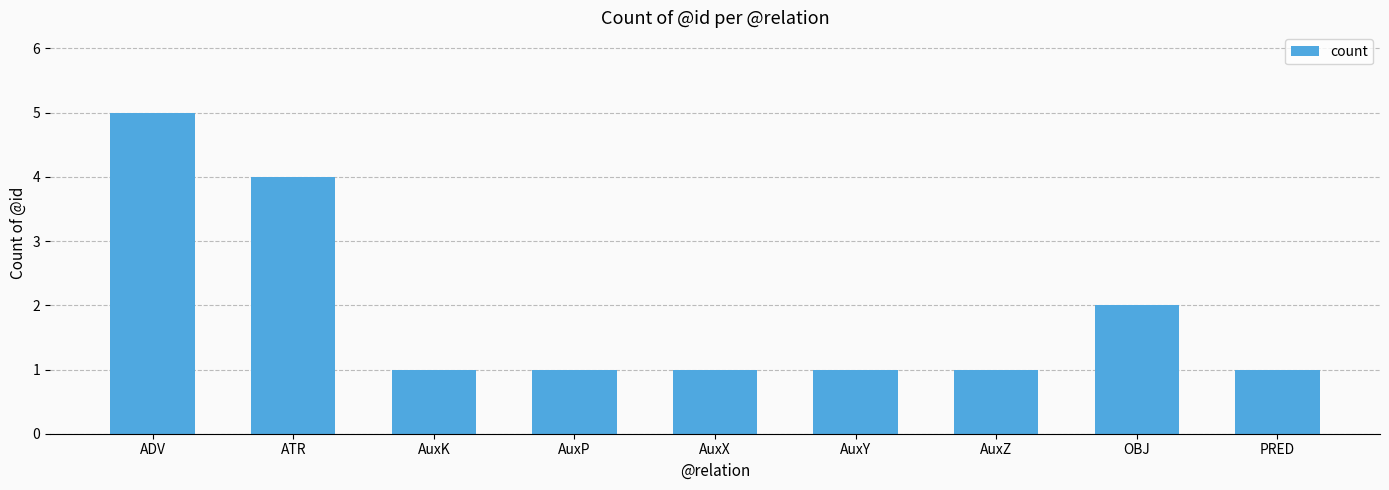

True or false: the data shows 1 at OBJ.

False